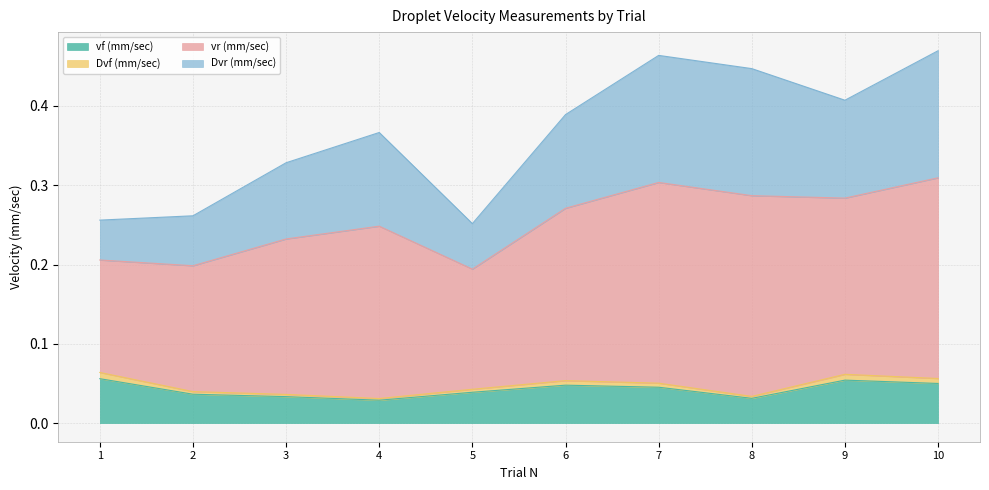

Where is vf (mm/sec) nearest to the value 0?

4